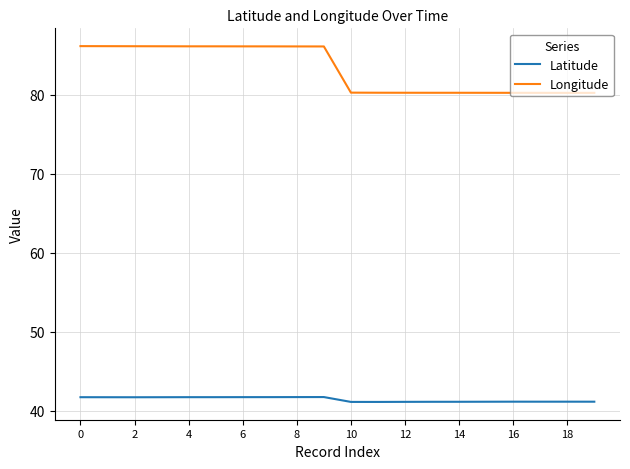

Which series has the largest total across all categories?

Longitude